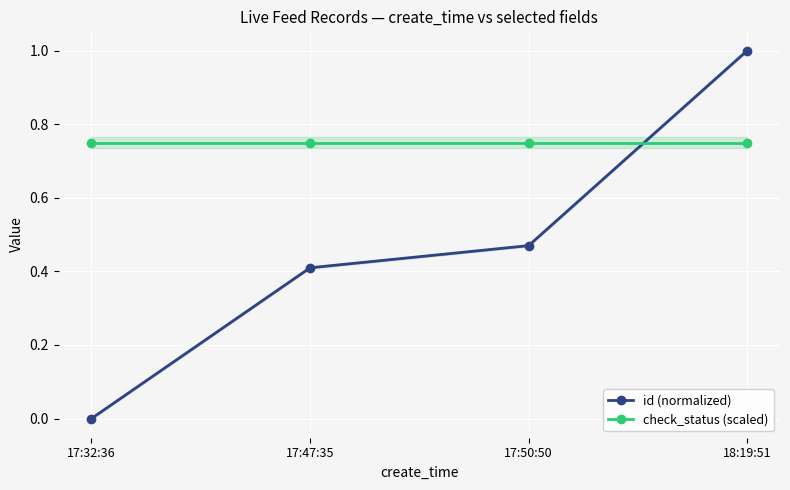

List the series in order of their peak value, highest first.

id (normalized), check_status (scaled)